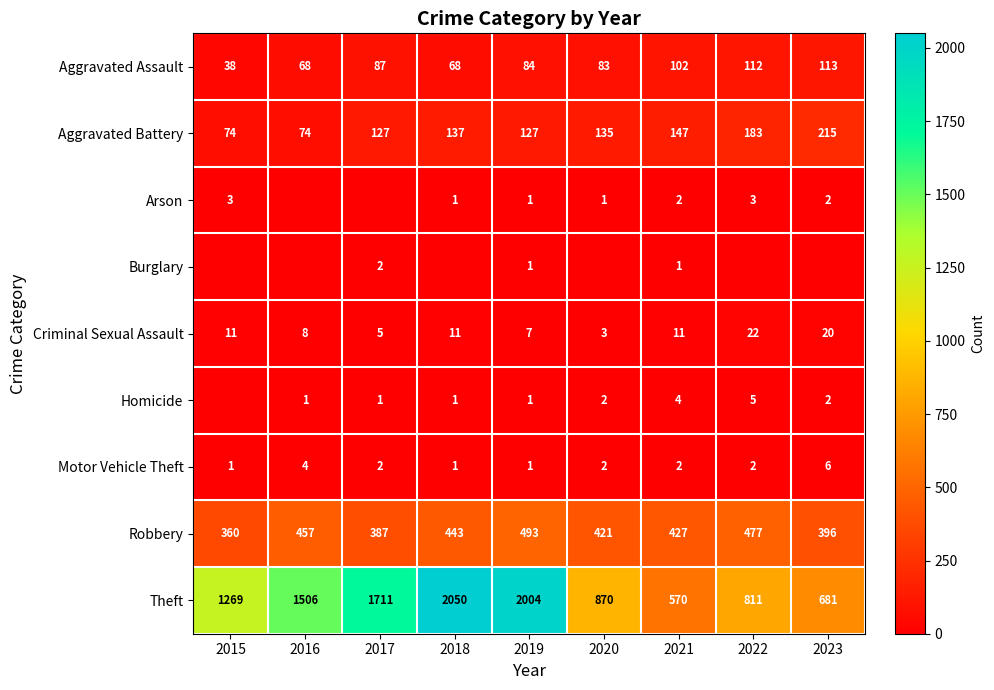

At which label does Motor Vehicle Theft reach its peak?

2023